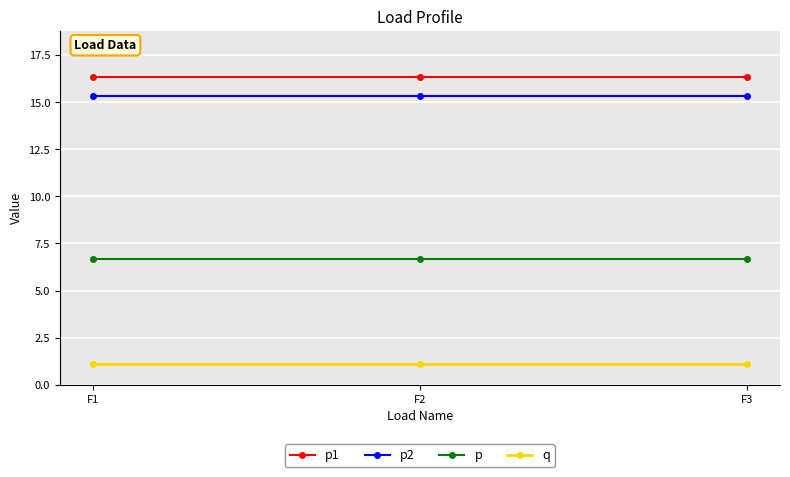

What is the spread (max minus min) of values at F2?

15.2